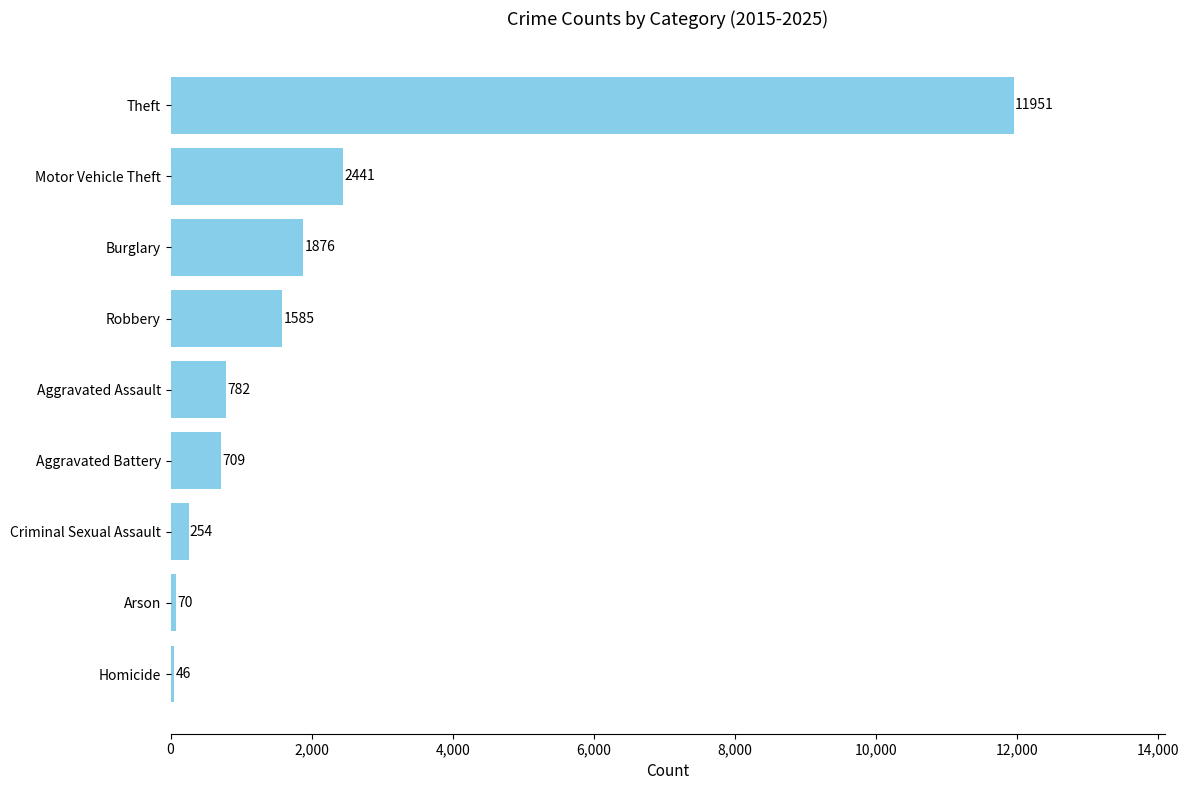

Read the value at Aggravated Assault, to the nearest 50.

800